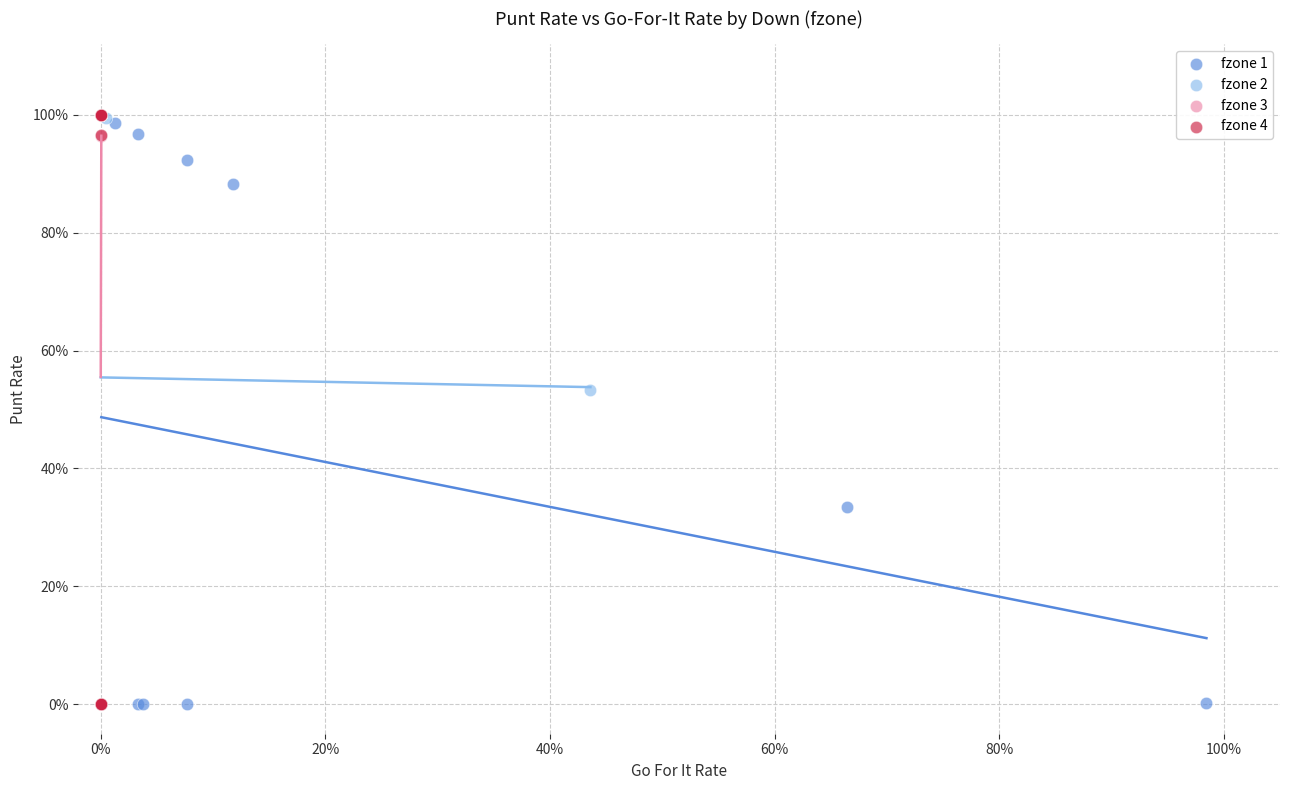

What are all the series names shown in the legend?

fzone 1, fzone 2, fzone 3, fzone 4